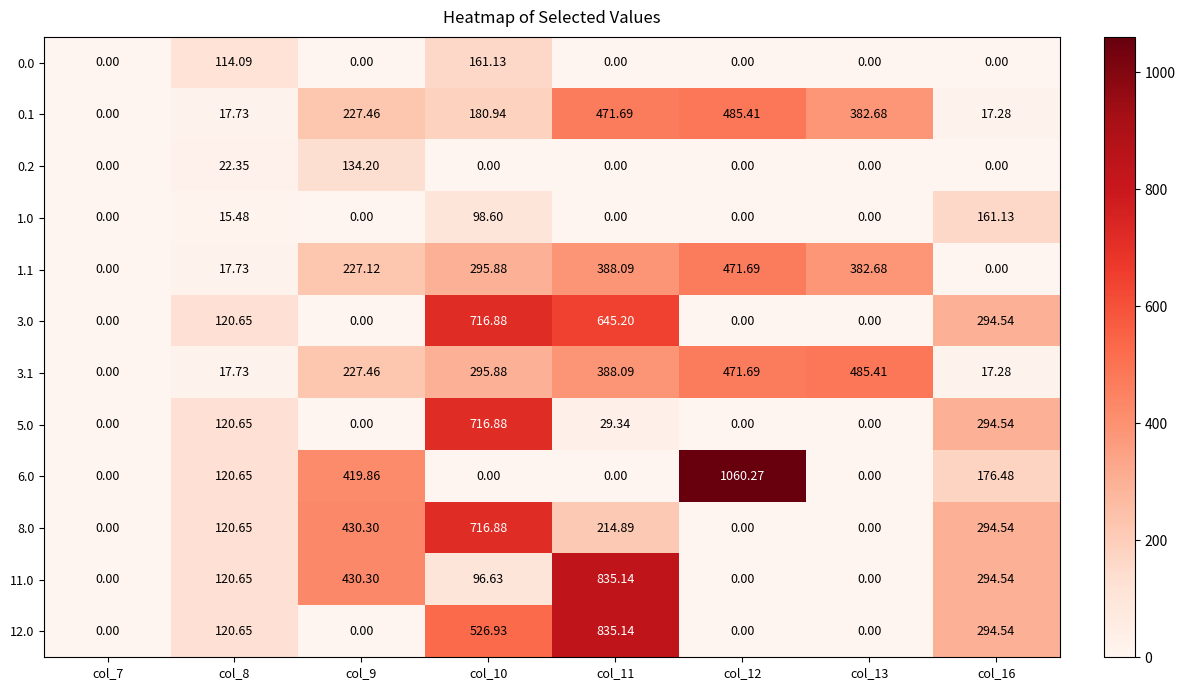

How many values in 1.1 are above zero?

6